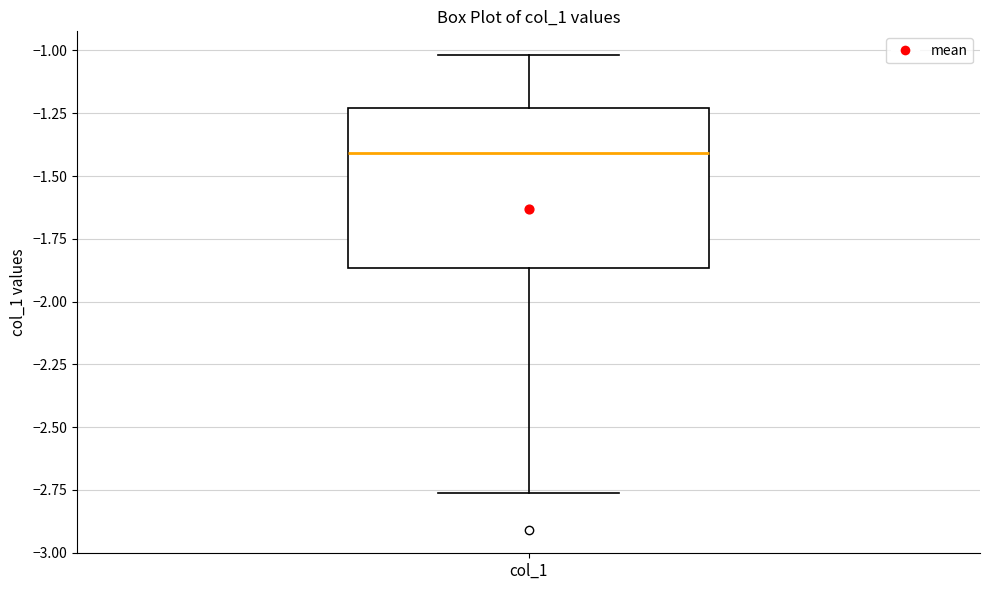

Read this box plot against the y-axis: the position of the median line, the range covered by the box, and the ends of both whiskers. The values are not printed on the chart, so give them approximately, as read against the axis.

median -1.40, box -1.85 to -1.25, whiskers -2.75 to -1.00